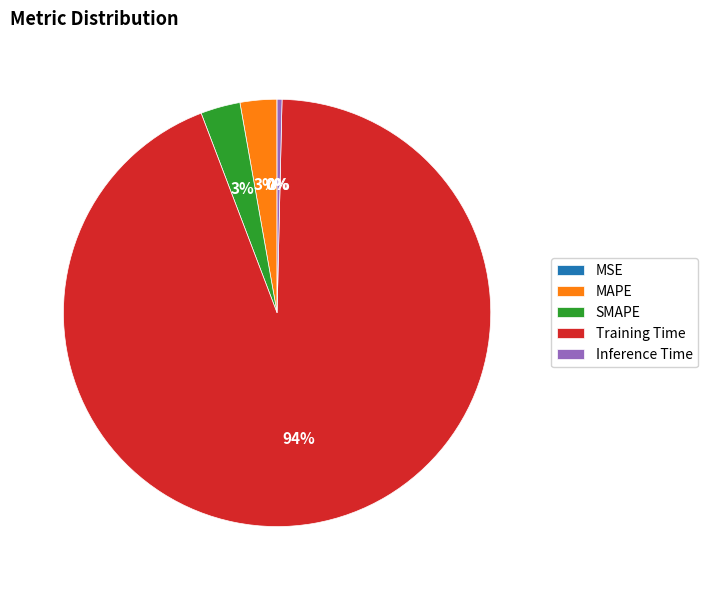

To the nearest percent, what is the difference between the Training Time and MAPE slice percentages?

91%